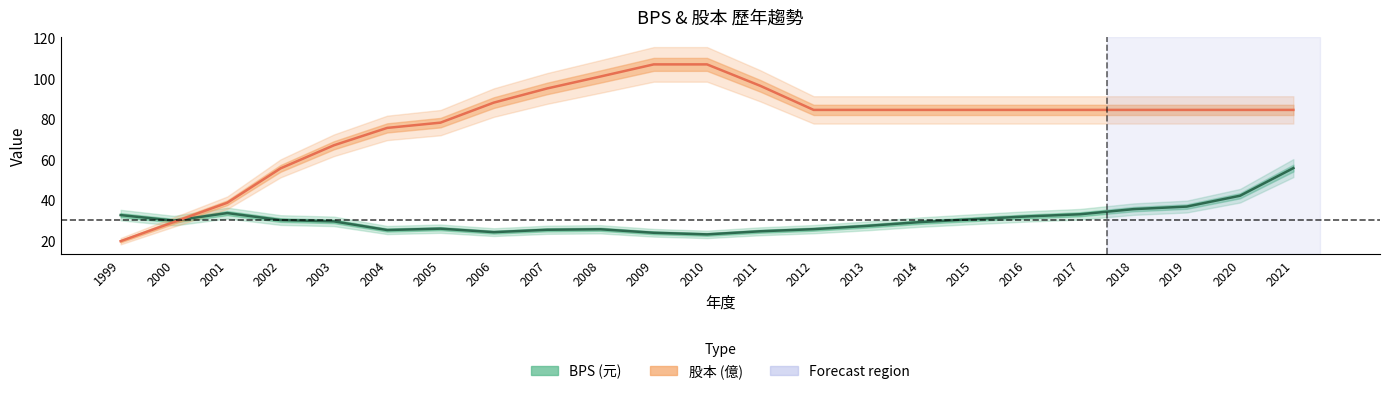

How many interior local valleys does the BPS series have?

4